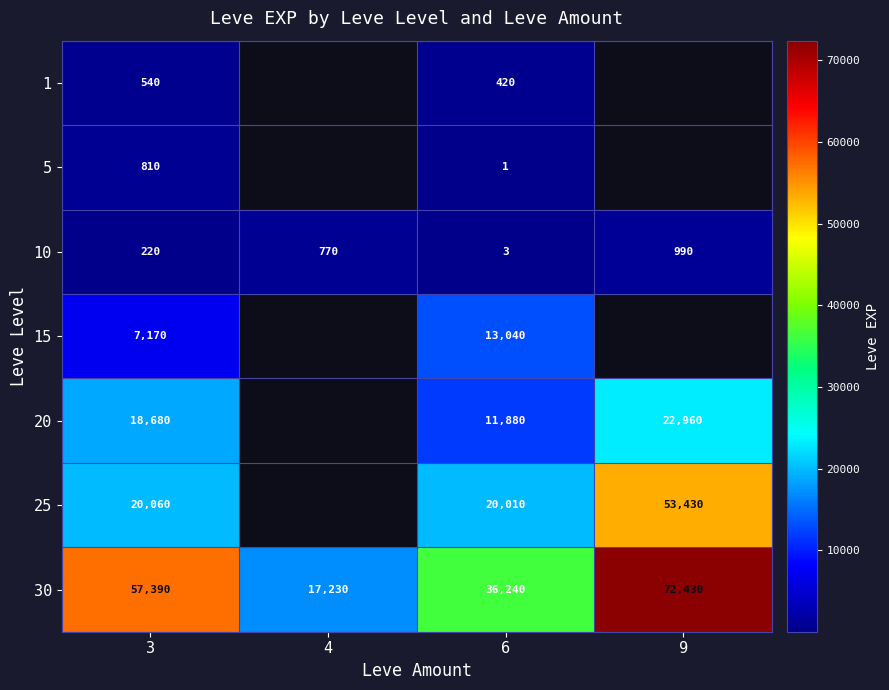

What is the total value across all series at 3?

104870